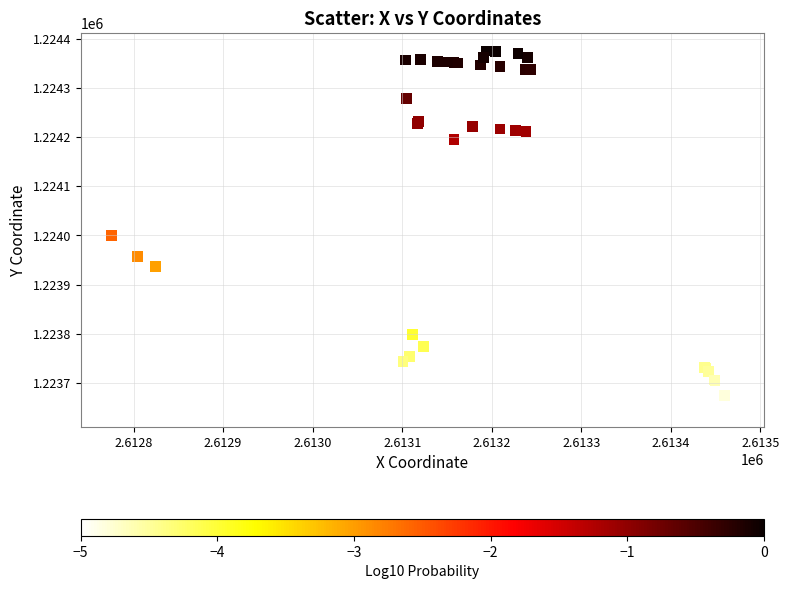

What Y value in the scatter plot is closest to 1224011?

1224000.1